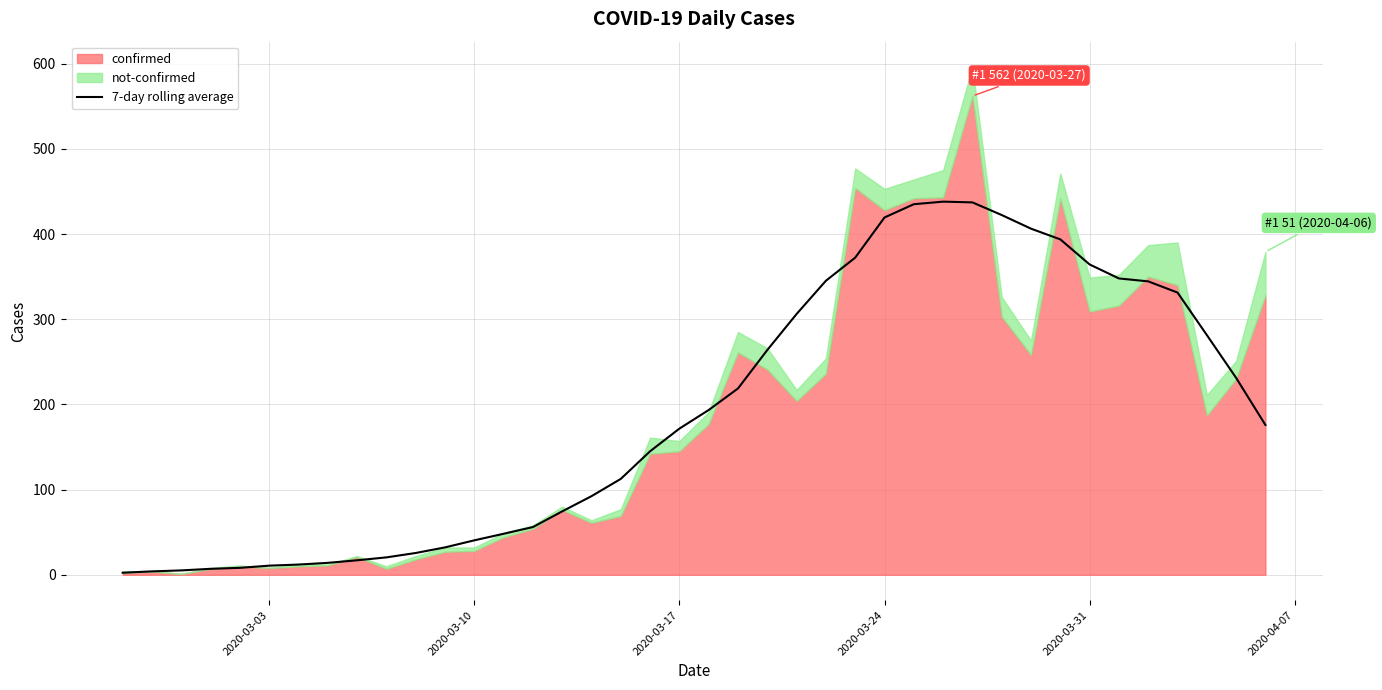

Is it true that the value at 11 is 6.7?

False